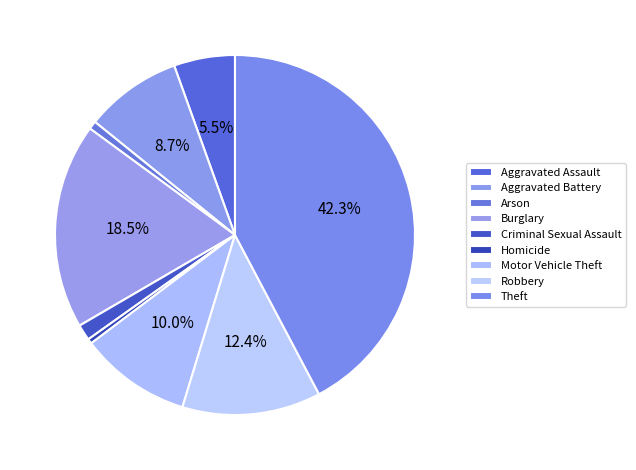

To the nearest percent, what is the combined percentage of Homicide and Burglary?

19%